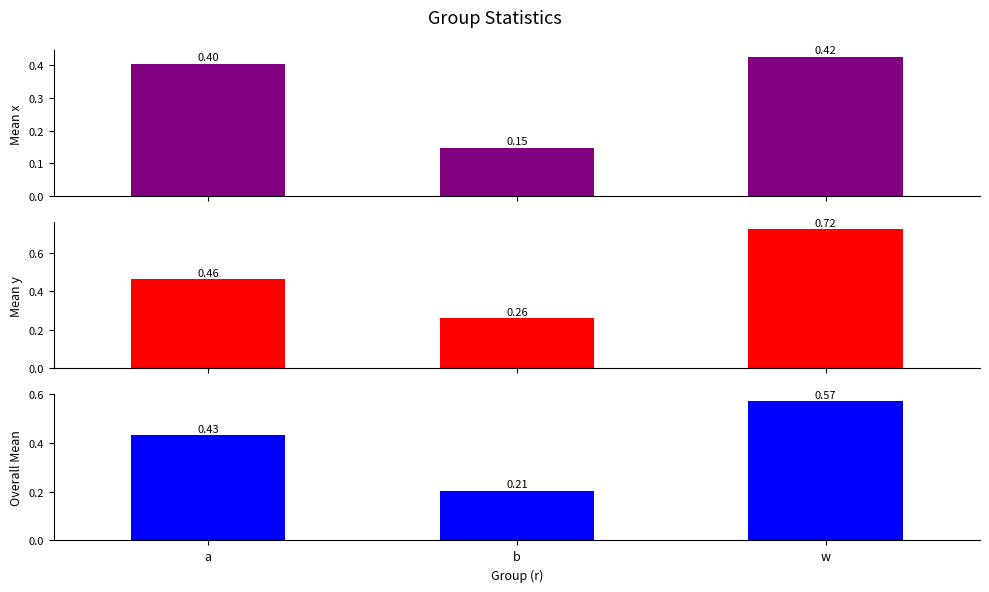

Which category has the highest value across all series?

w